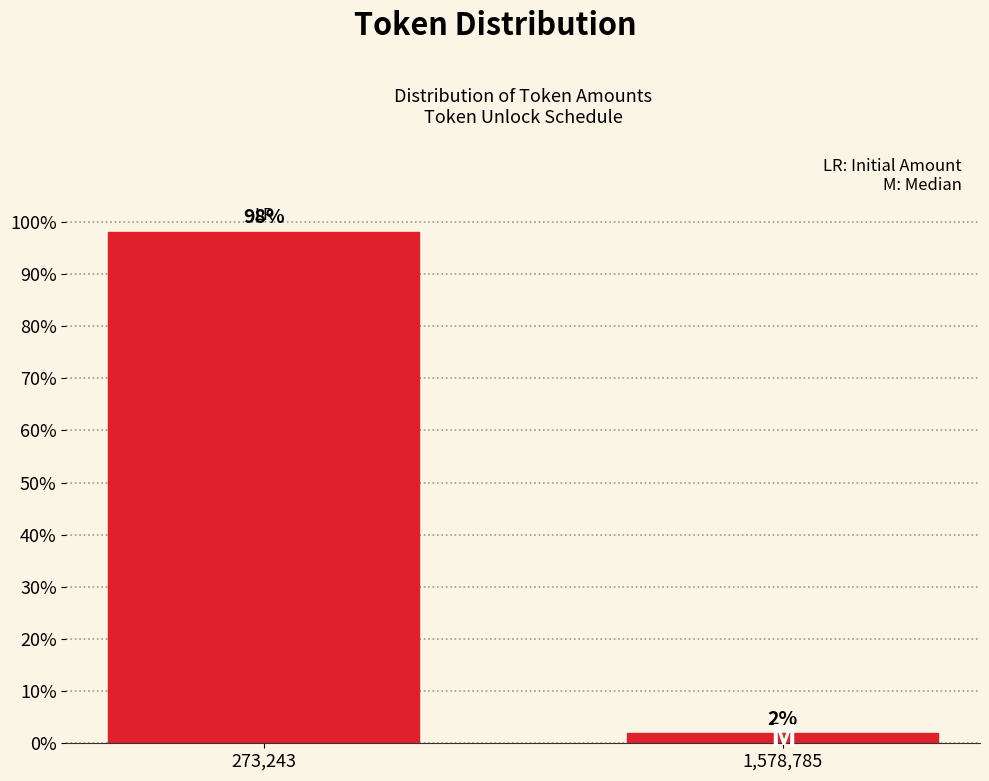

Which category has the highest value across all series?

273,243